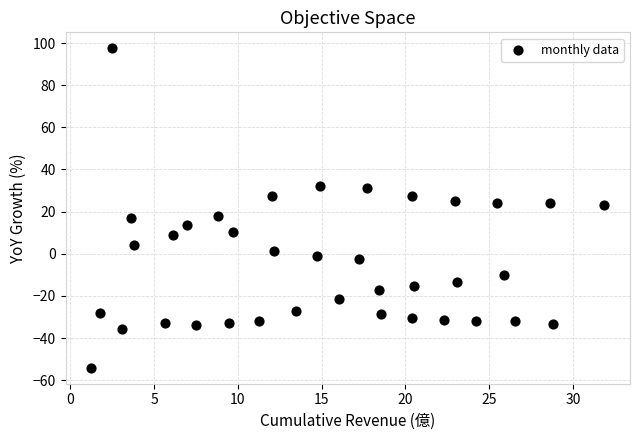

What is the range of Y values (max minus min)?

151.6